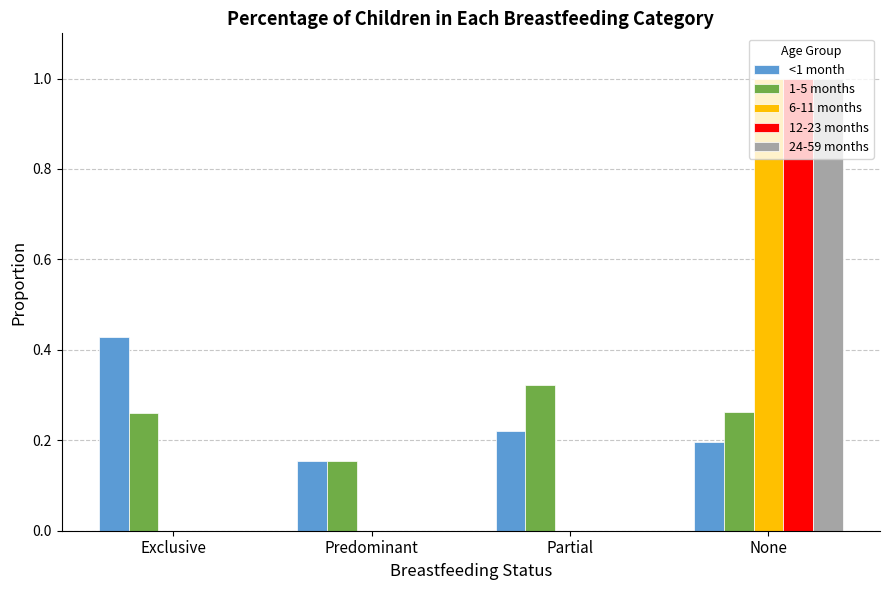

Is the value of 1-5 months at None greater than the value of <1 month at None?

Yes